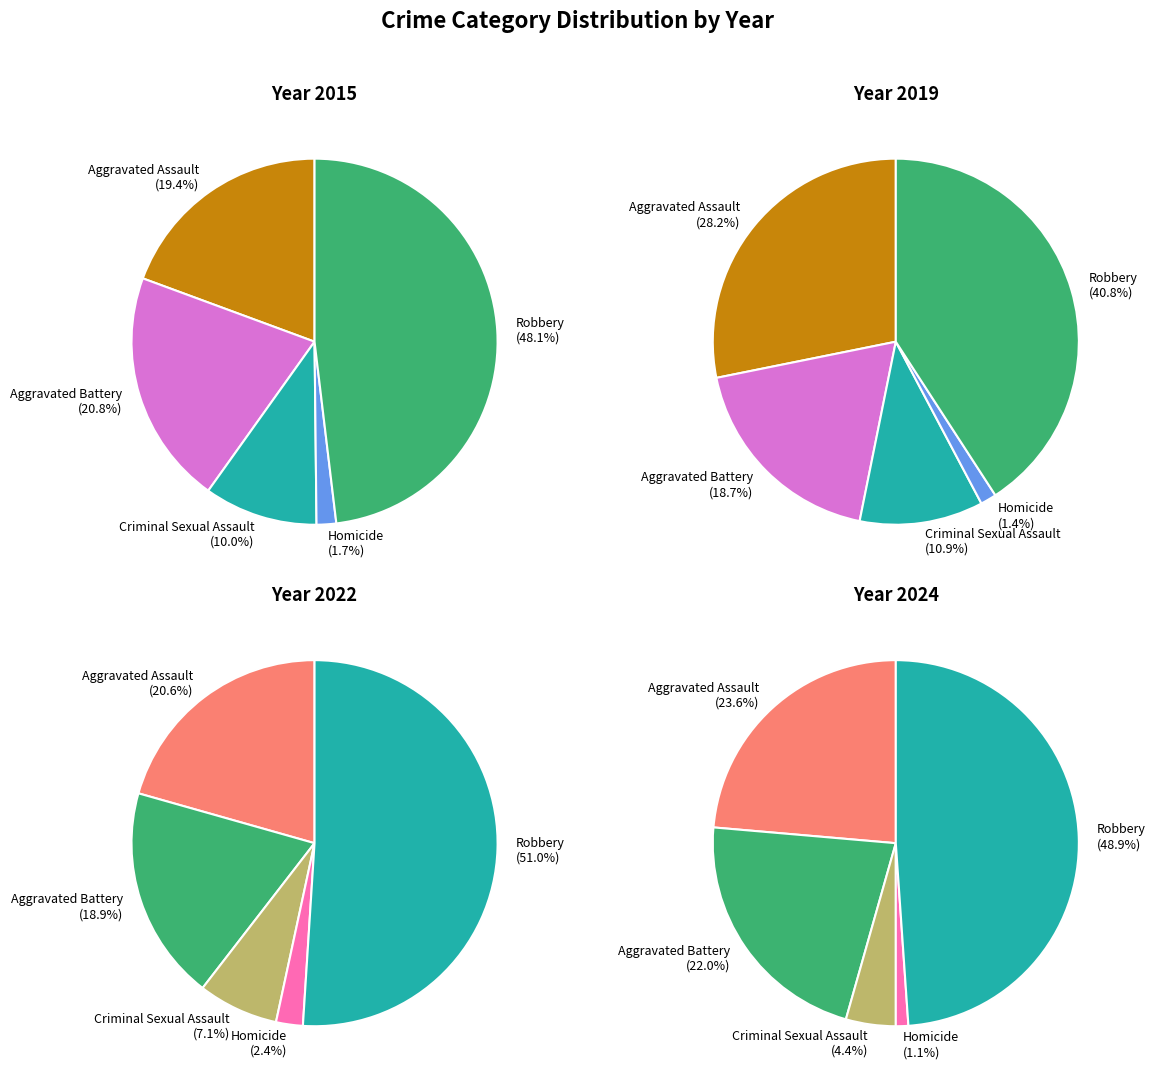

Which series has the largest range (max minus min)?

2022